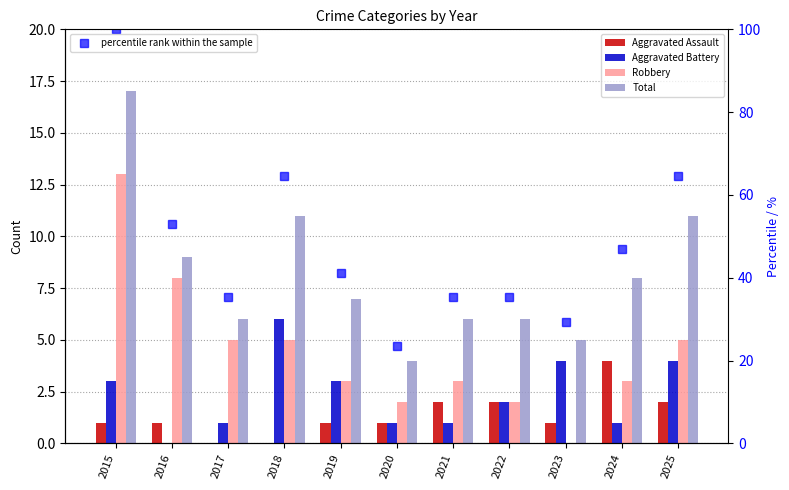

True or false: Total has a value of 8.2 at 2022.

False